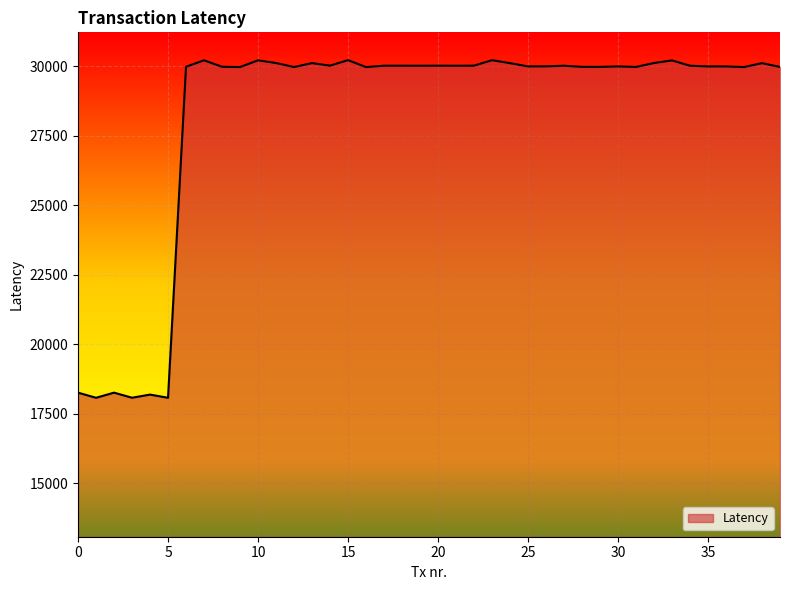

What is the difference between the maximum and minimum values?

12152